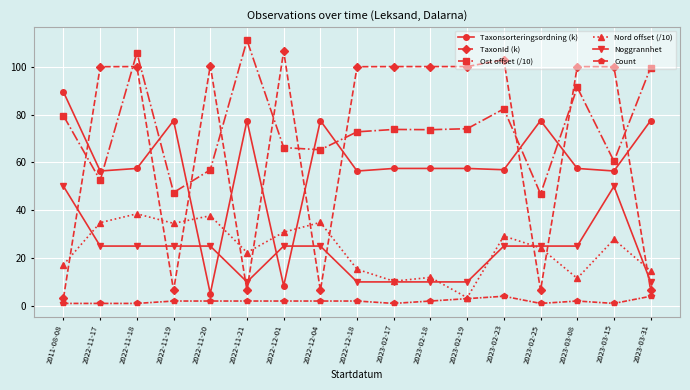

True or false: Nord offset (/10) has a value of 17.2 at 2011-08-08.

True